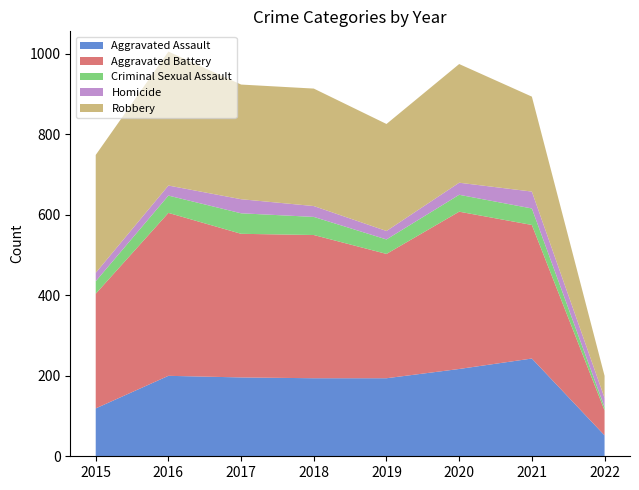

Reading left to right, list all the values displayed in this chart.

Aggravated Assault: 2015=119	2016=200	2017=196	2018=194	2019=194	2020=217	2021=243	2022=52
Aggravated Battery: 2015=285	2016=405	2017=357	2018=356	2019=309	2020=391	2021=332	2022=62
Criminal Sexual Assault: 2015=31	2016=43	2017=51	2018=45	2019=36	2020=42	2021=41	2022=8
Homicide: 2015=21	2016=25	2017=35	2018=27	2019=21	2020=30	2021=42	2022=23
Robbery: 2015=293	2016=333	2017=285	2018=292	2019=266	2020=295	2021=236	2022=55